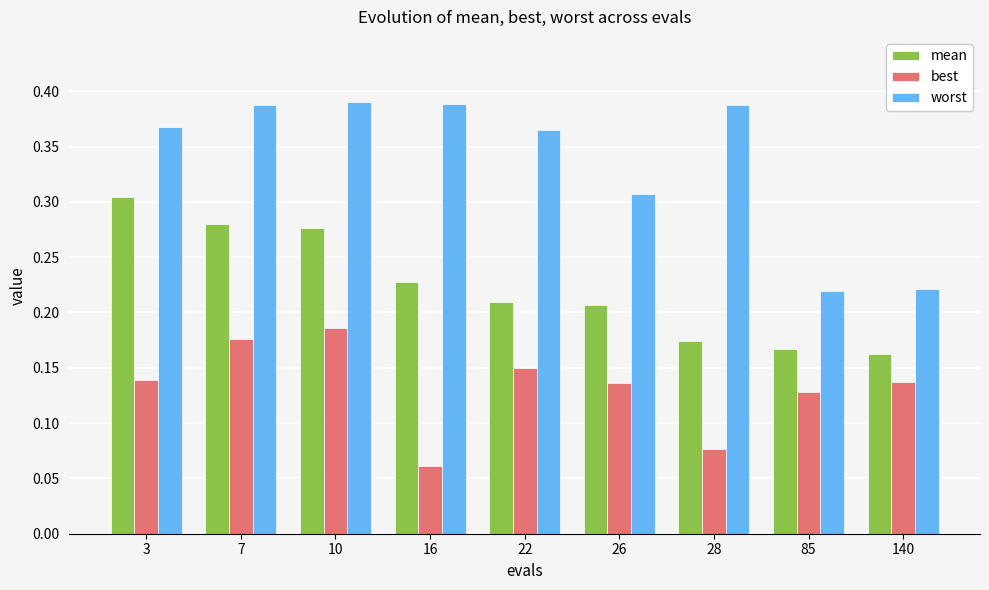

Rank the series by their average value, from highest to lowest.

worst, mean, best